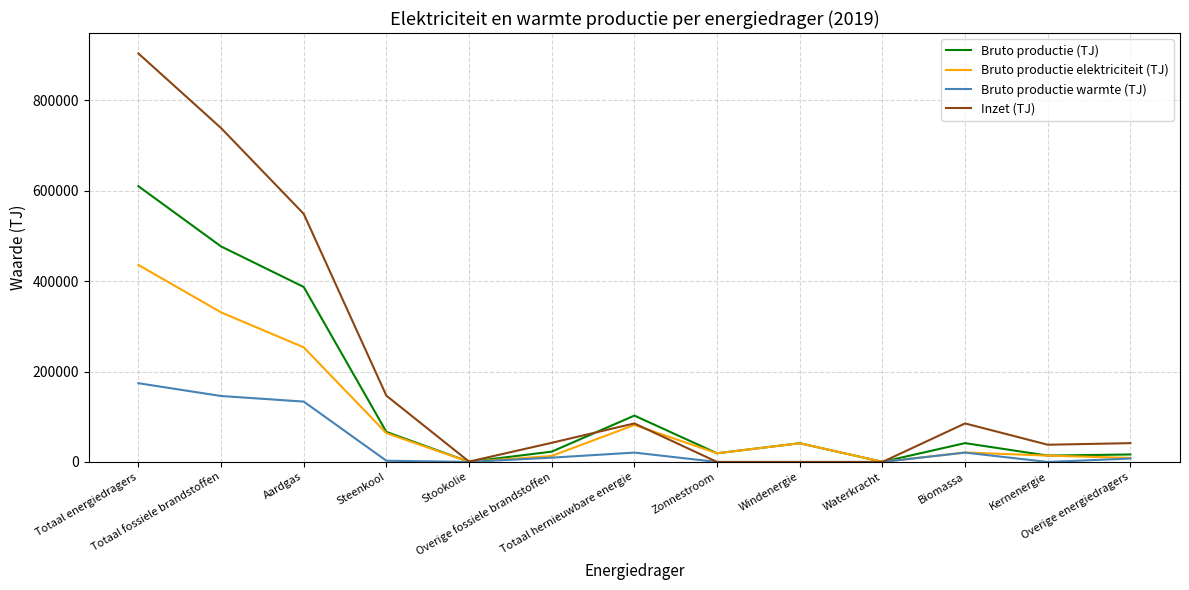

Which series has the largest total across all categories?

Inzet (TJ)